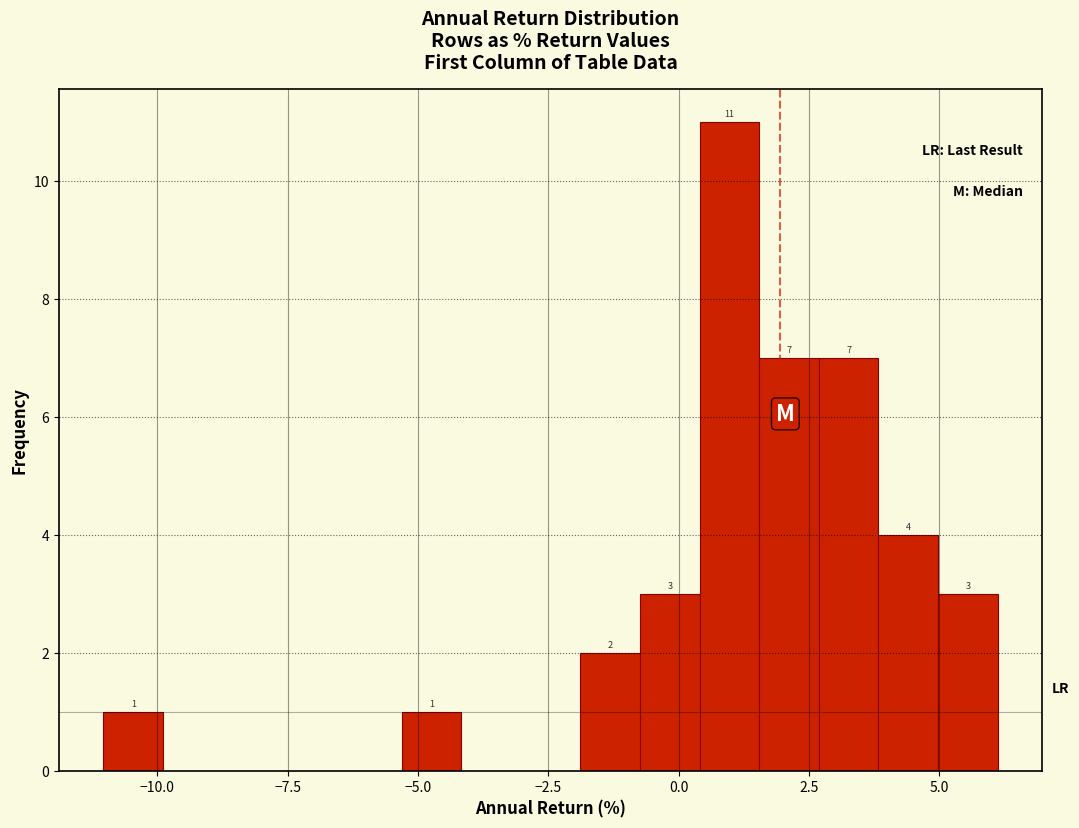

Around what value on the x-axis is the tallest bar? Give the approximate position of its centre, as read against the axis.

1.0